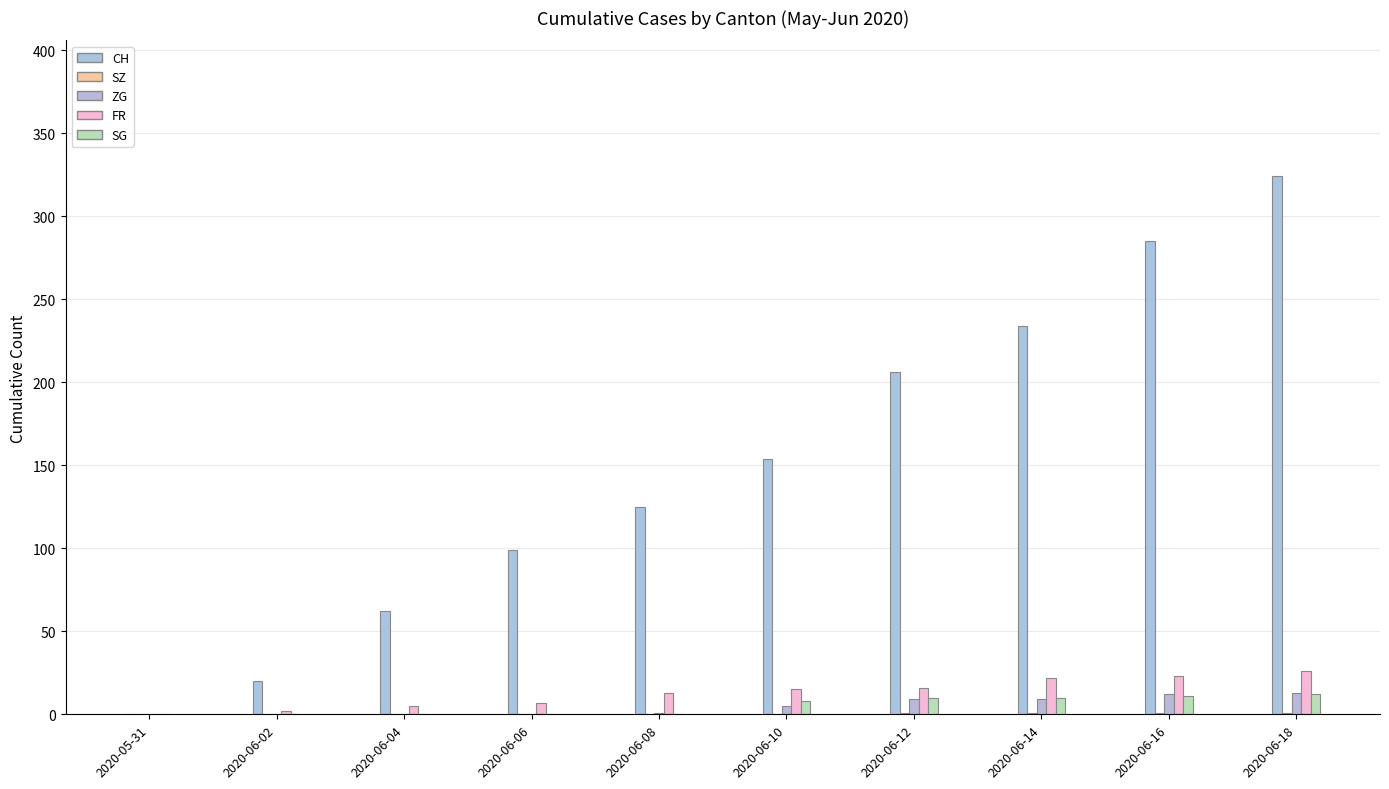

Which series has the largest range (max minus min)?

CH